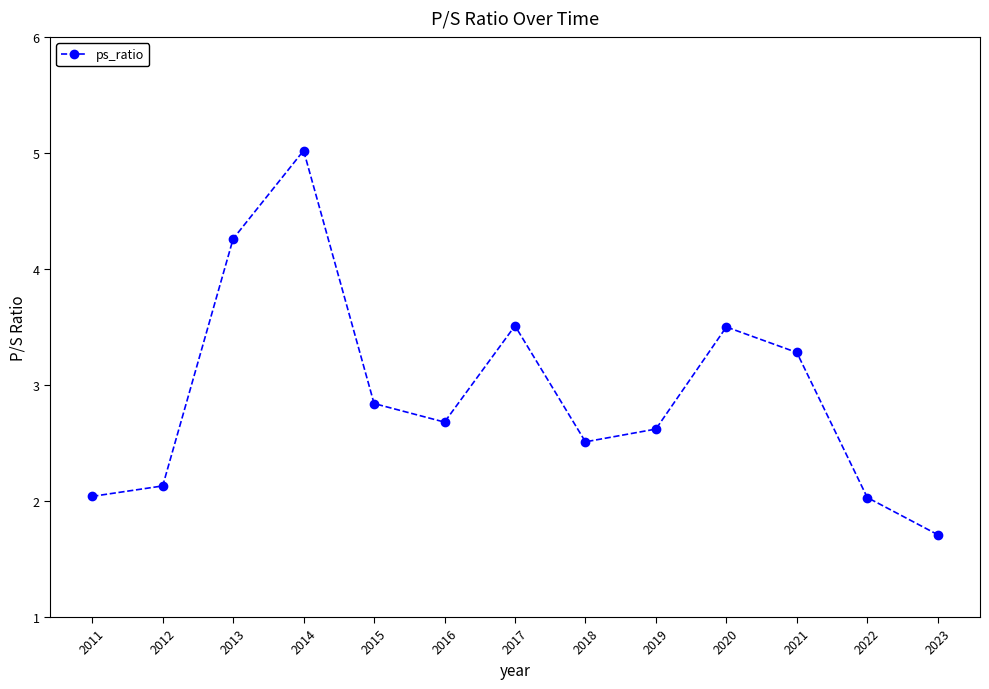

True or false: the data has more than 0 interior local peaks.

True